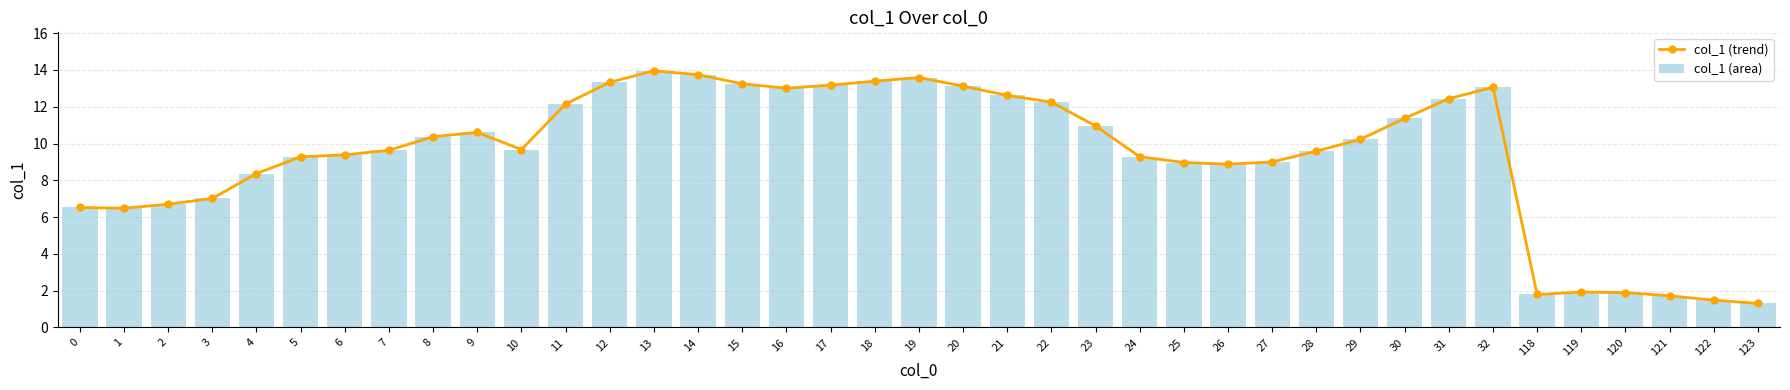

The col_1 (area) series shows 6.5 at 1. True or false?

True